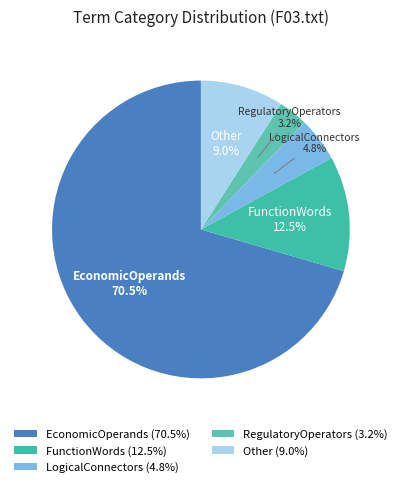

Combined, do RegulatoryOperators and LogicalConnectors account for over 50%?

No